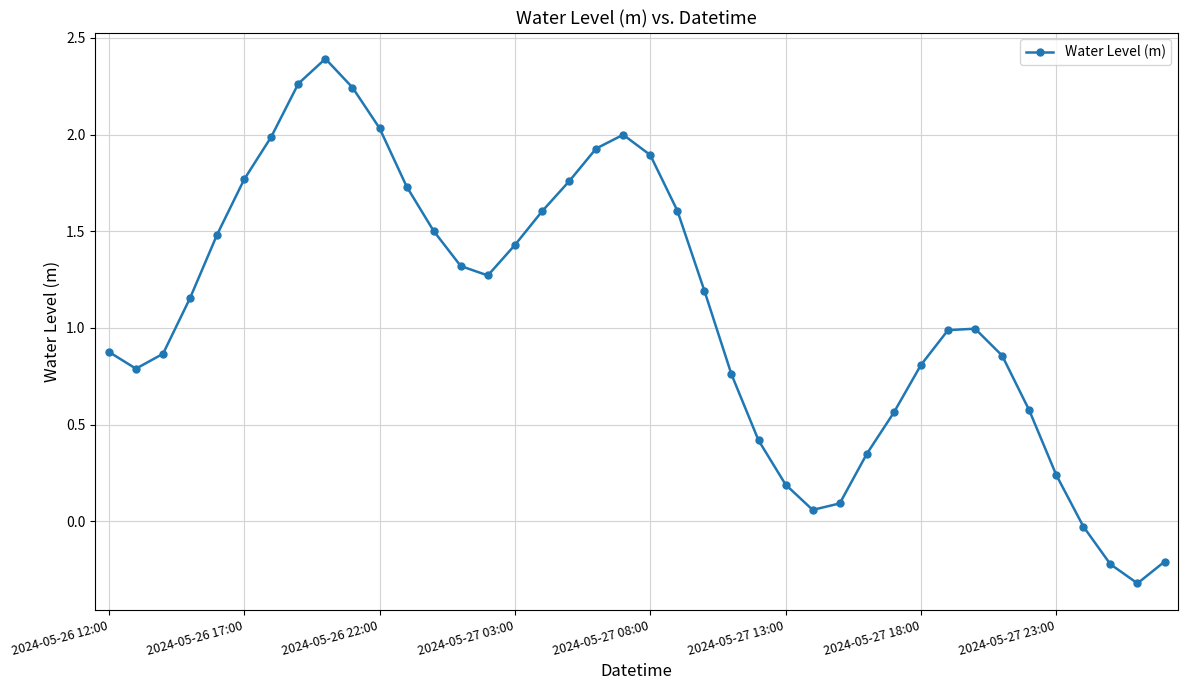

What is the difference between the maximum and second lowest values?

2.6